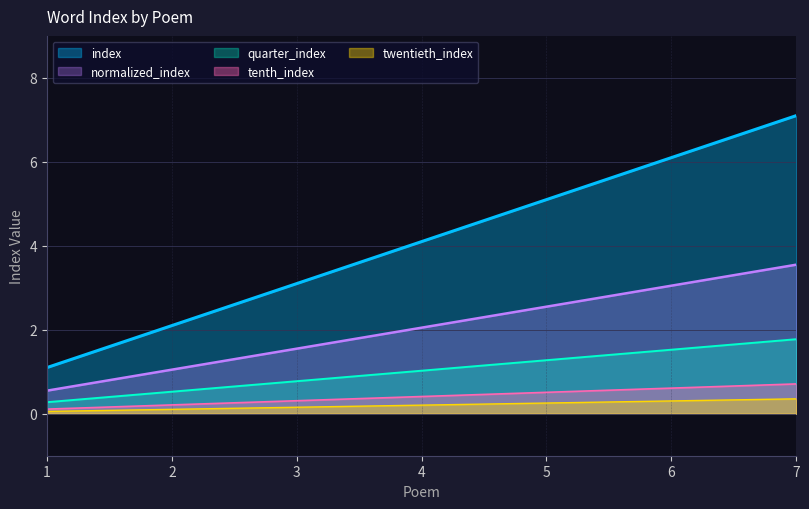

The value at 6 is 7.9. True or false?

False